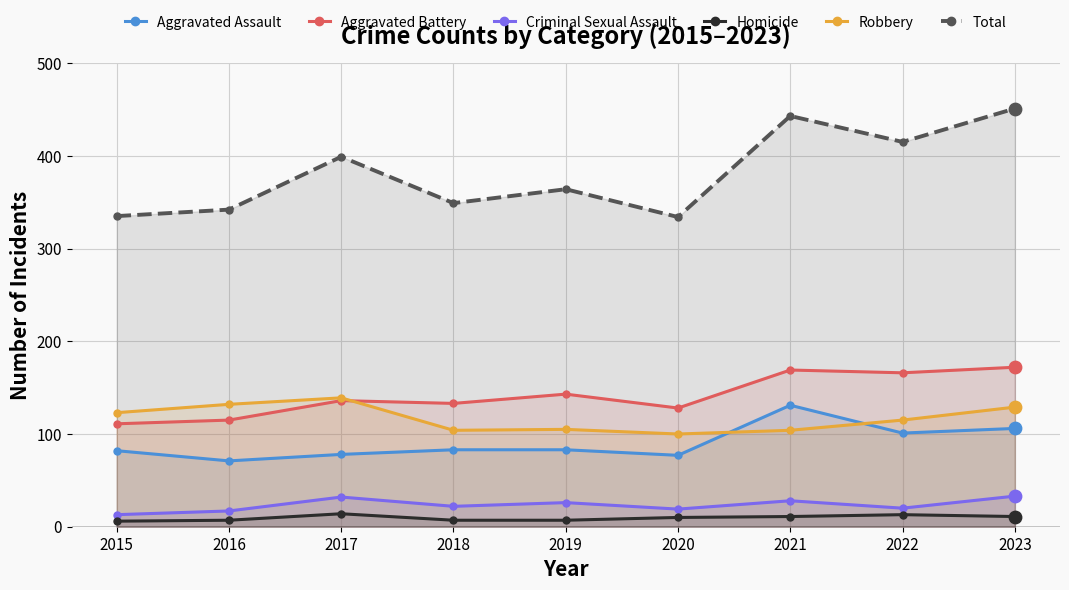

Which series reaches the minimum Y coordinate?

Homicide